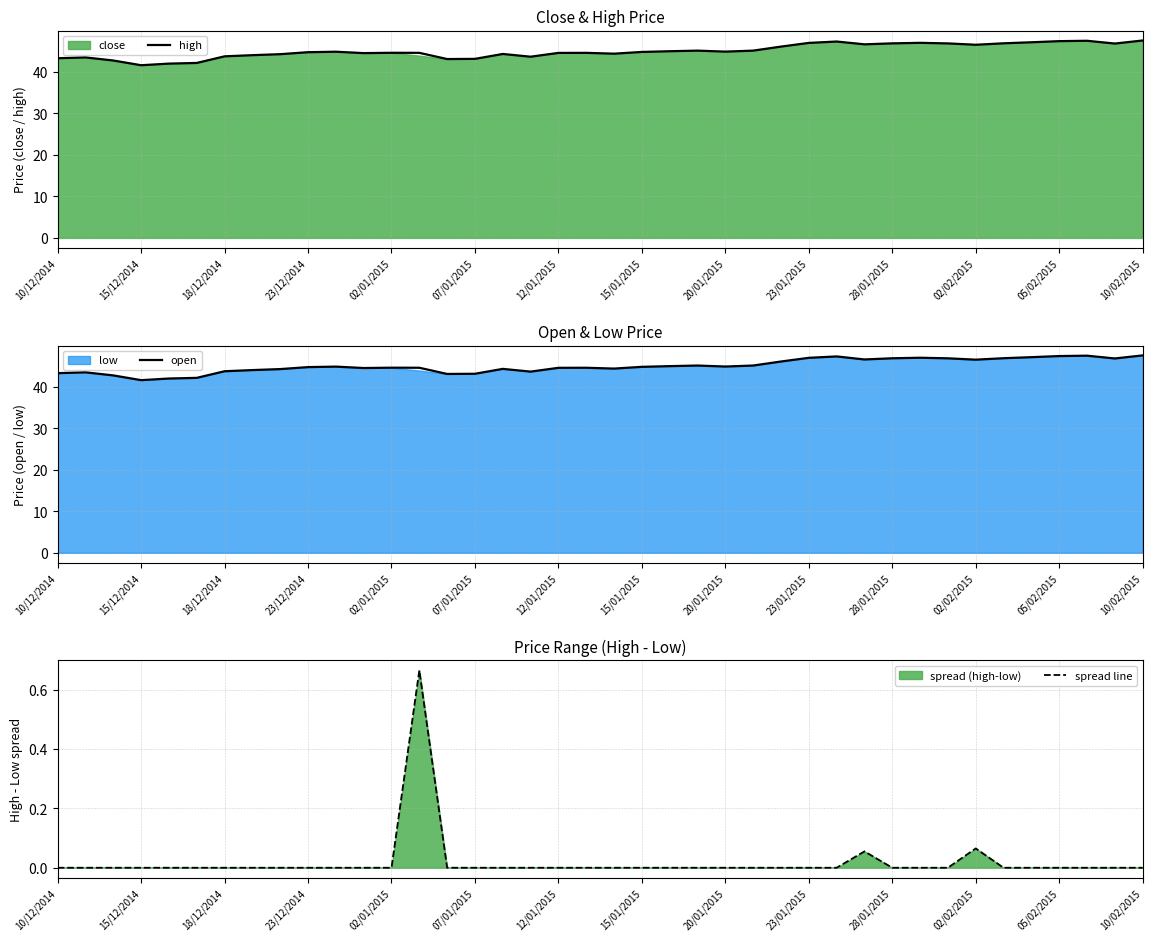

What is the lowest value of the open series?

41.6